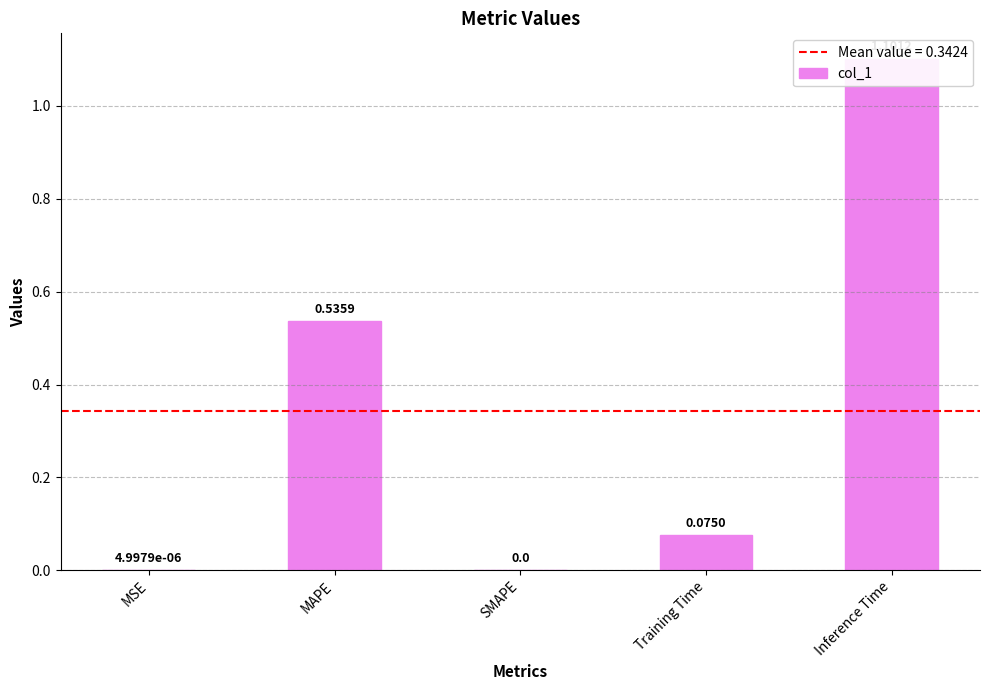

Rank the categories by value from lowest to highest.

SMAPE, MSE, Training Time, MAPE, Inference Time